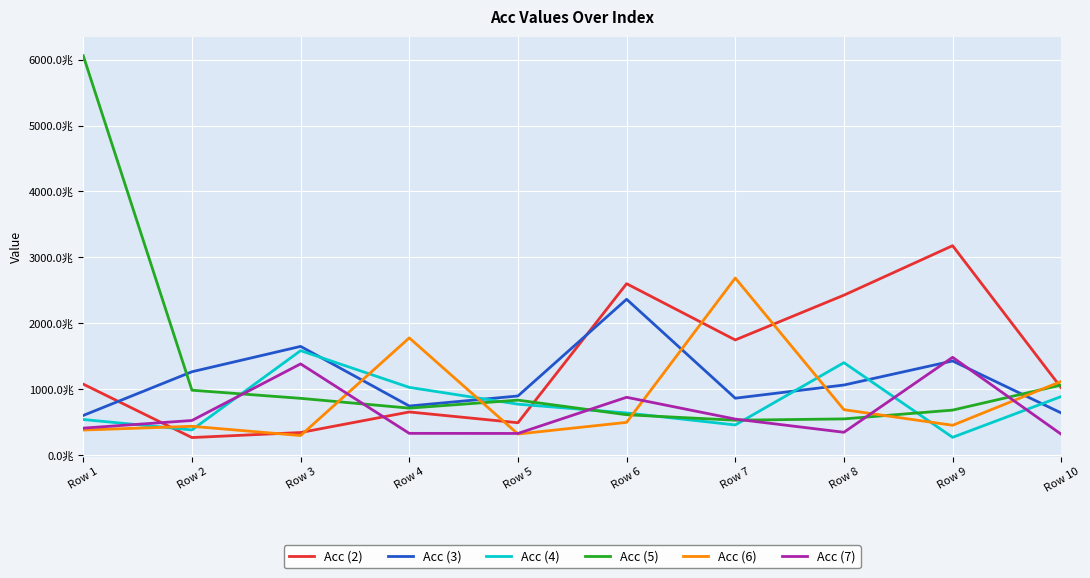

At which label does Acc (4) reach its minimum?

Row 9